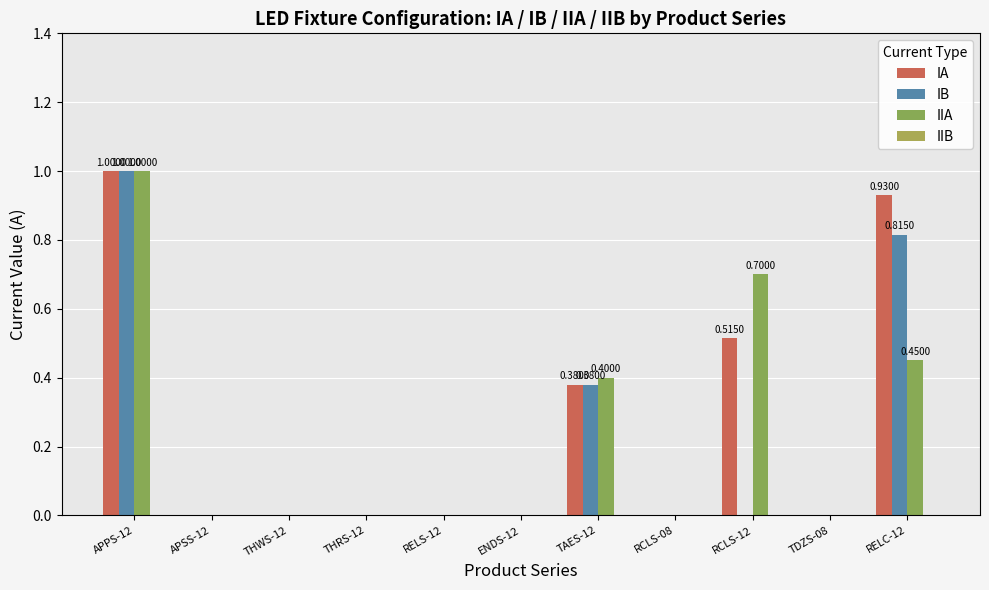

How many groups of bars are there?

11